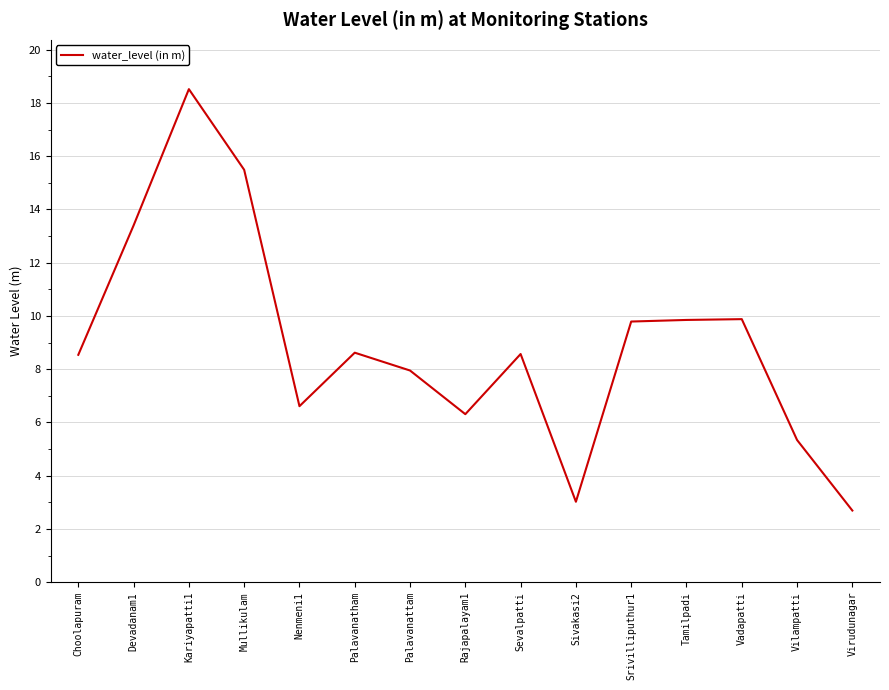

Does the chart have visible grid lines?

Yes